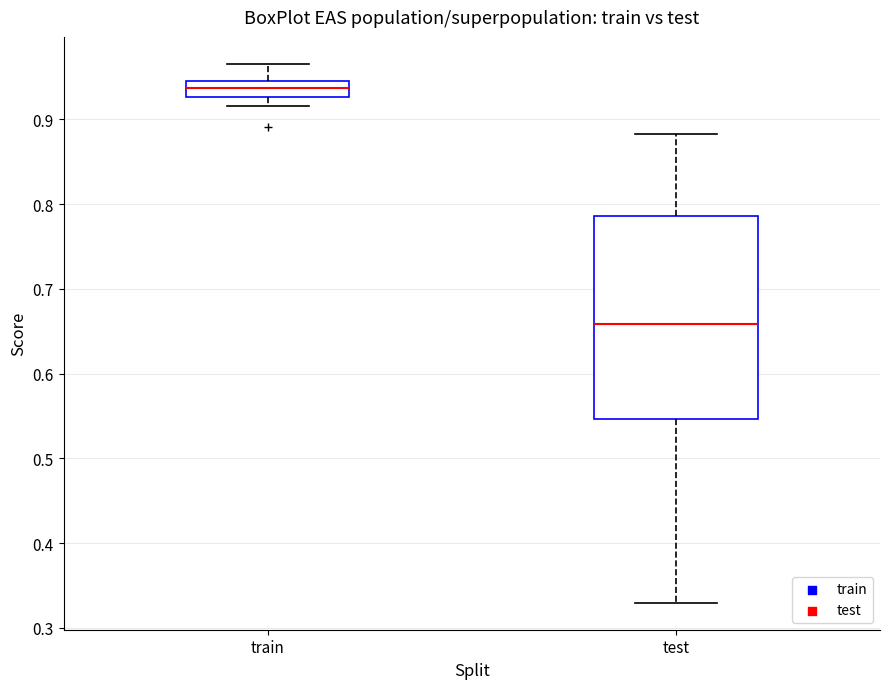

Where does the lower whisker of the box for train end on the y-axis? The values are not printed on the chart, so give them approximately, as read against the axis.

0.92